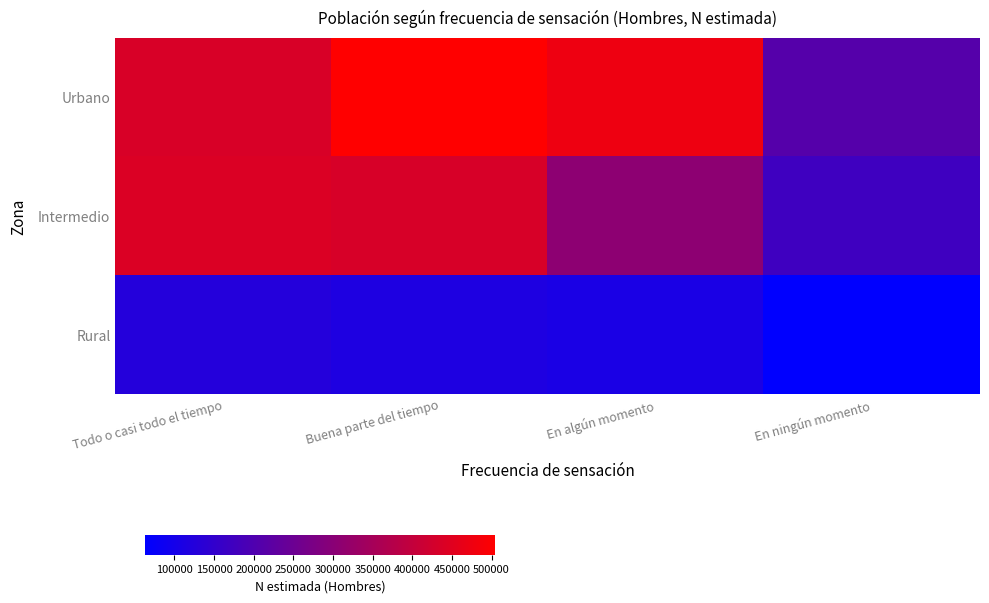

List the series in order of their peak value, highest first.

Urbano, Intermedio, Rural